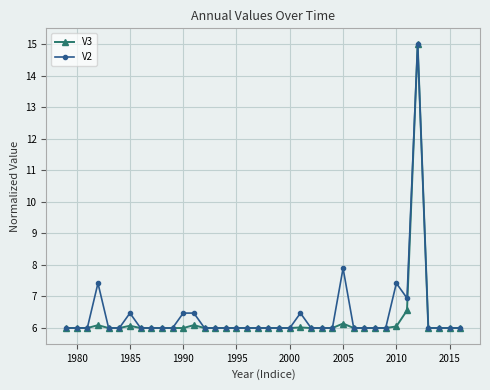

Which series has the largest range (max minus min)?

V3